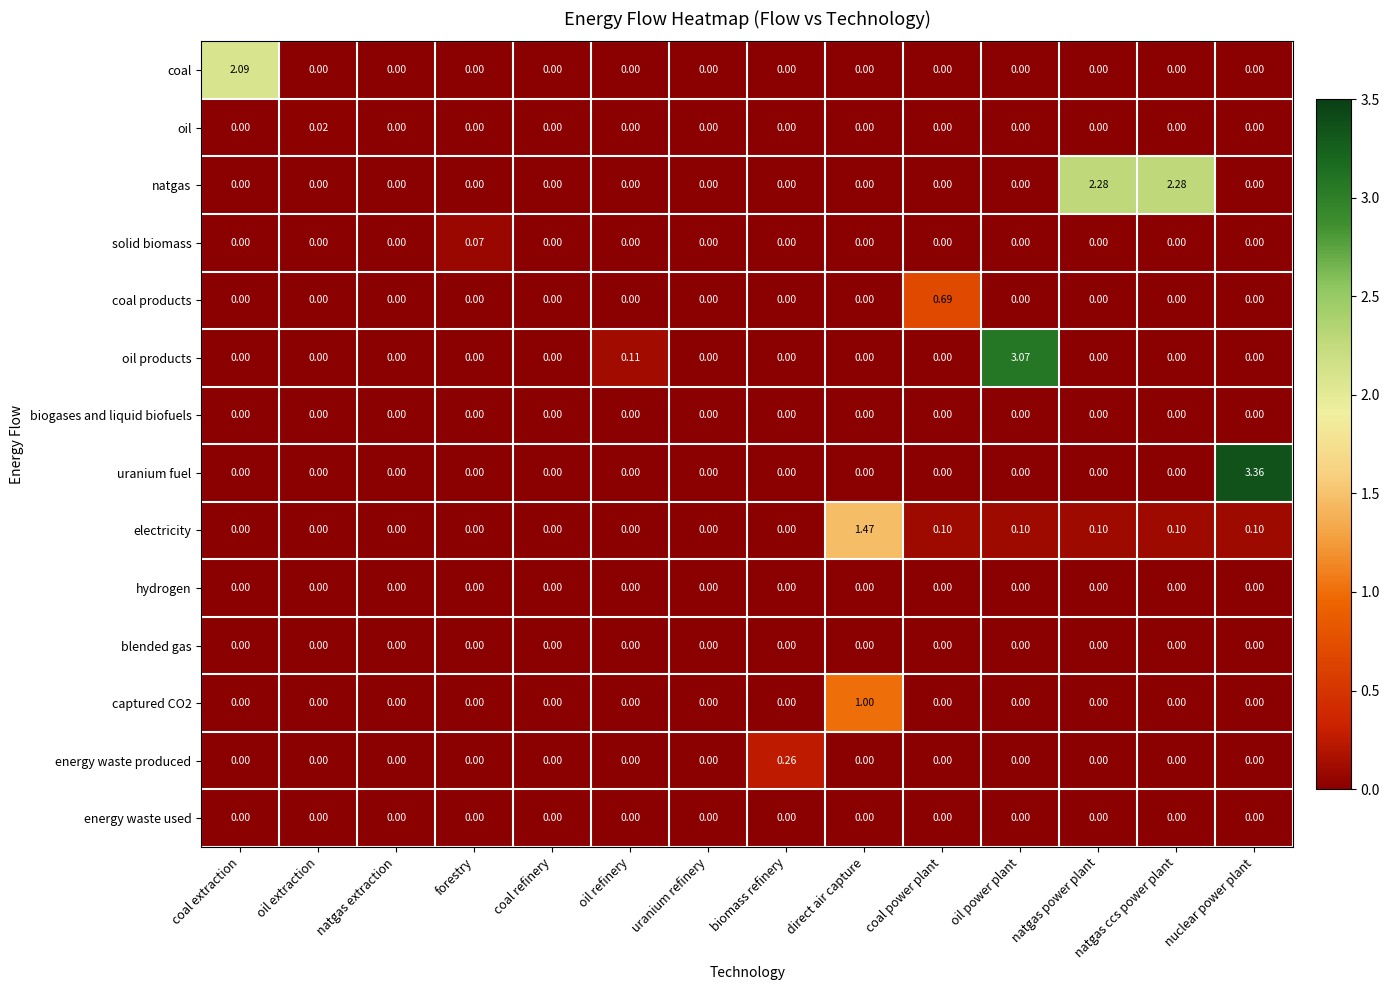

Which category has the highest value across all series?

nuclear power plant